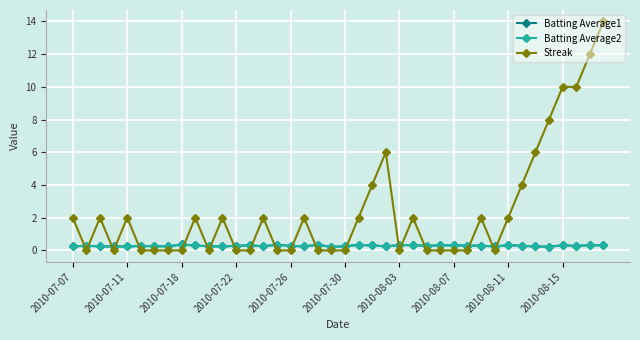

How many categories are shown in the chart?

40